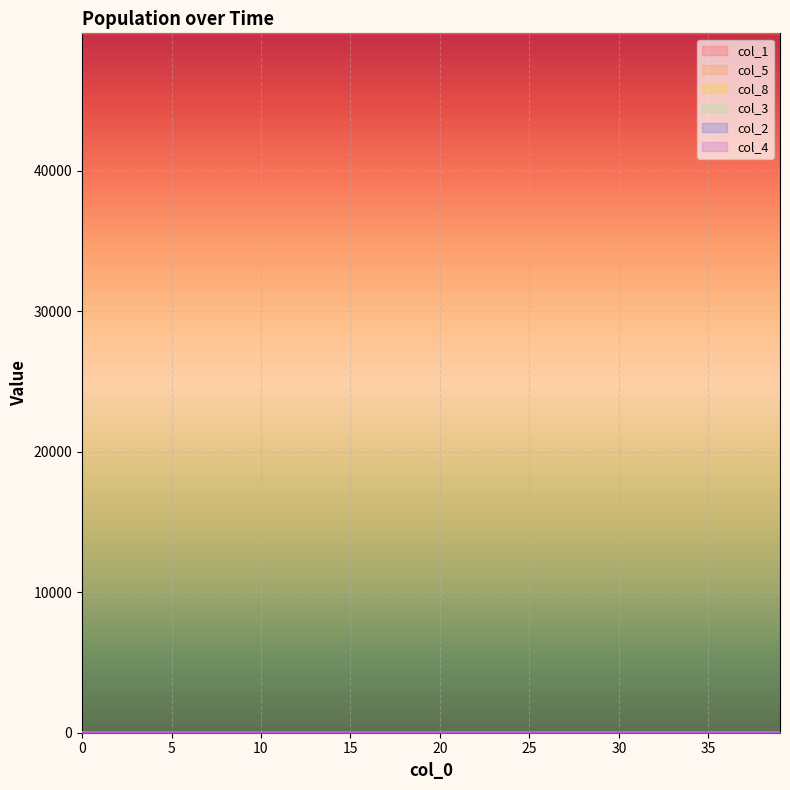

Between 27 and 18, which is larger?

18